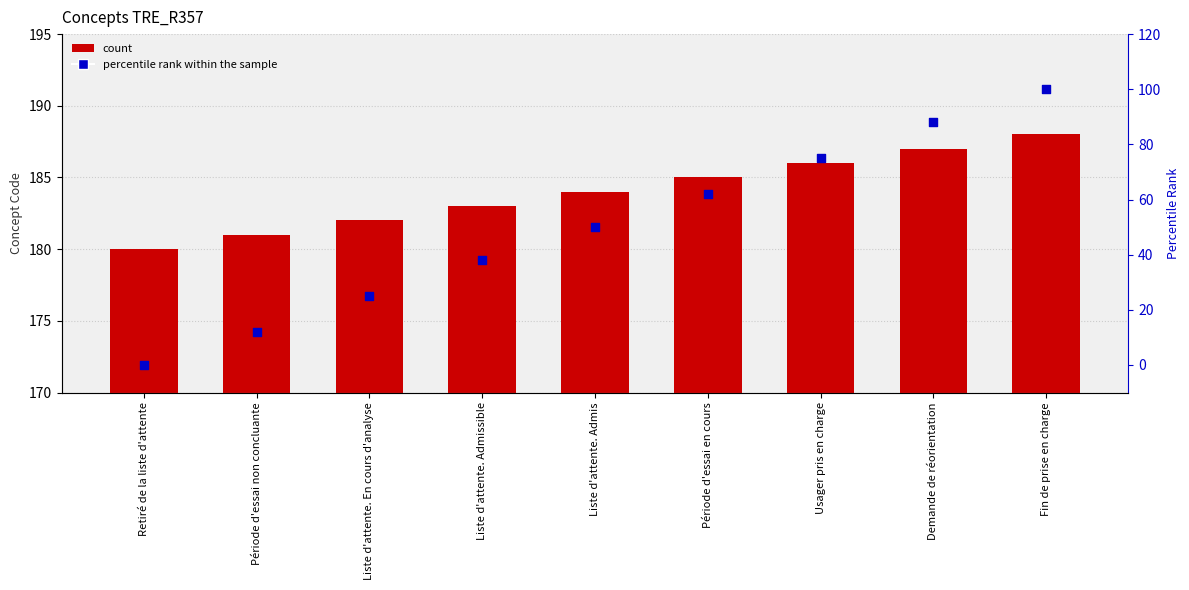

Which series contains the highest Y value?

Concept